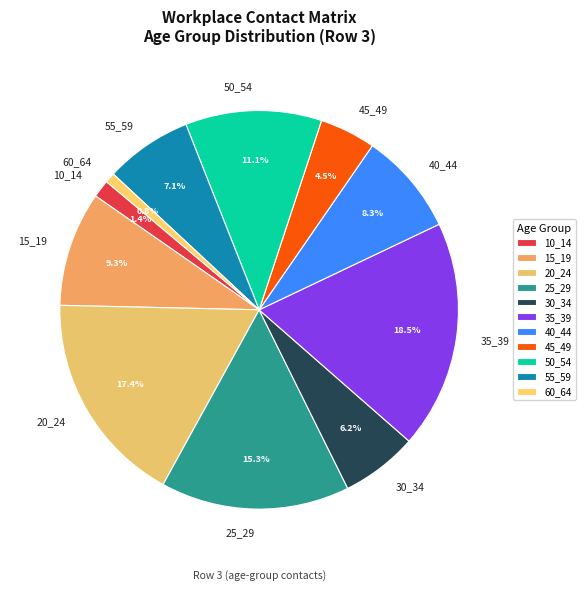

To the nearest percent, what is the combined percentage of 15_19 and 45_49?

14%